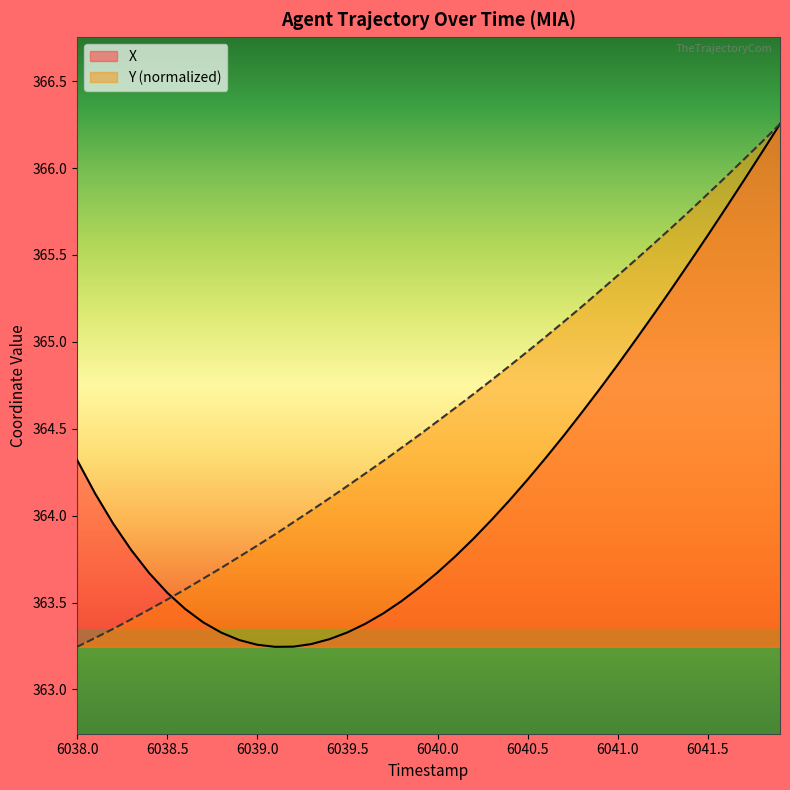

What is the difference between the maximum and second lowest values in the X series?

3.0